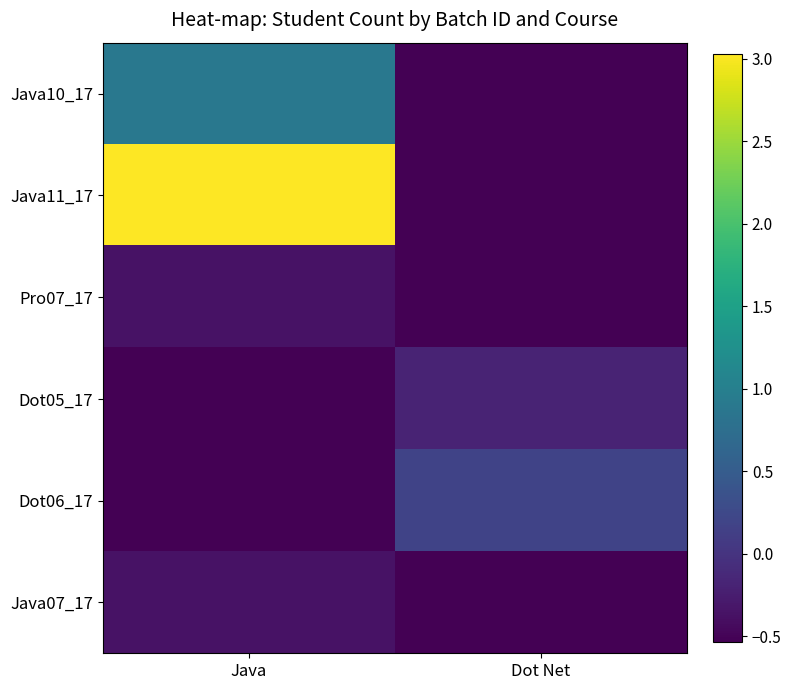

At which category is the sum across all series the highest?

Java